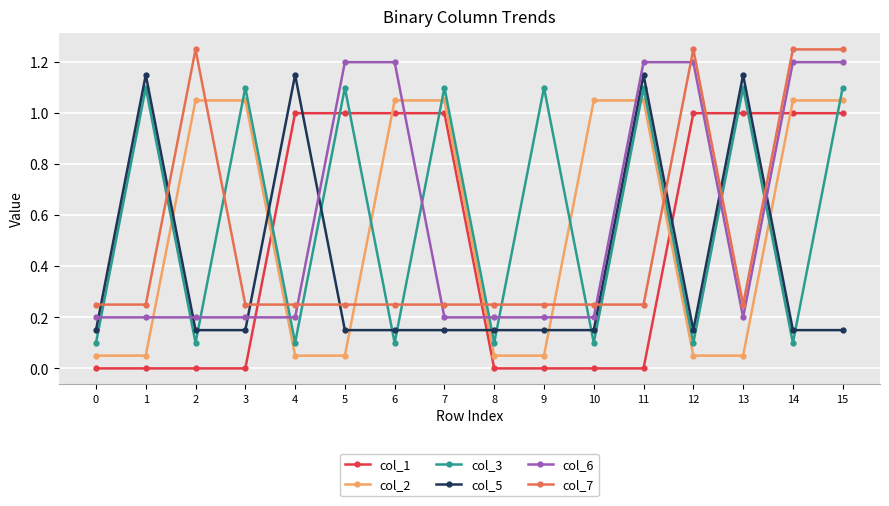

The value of col_6 at 12 is 0.3. True or false?

False